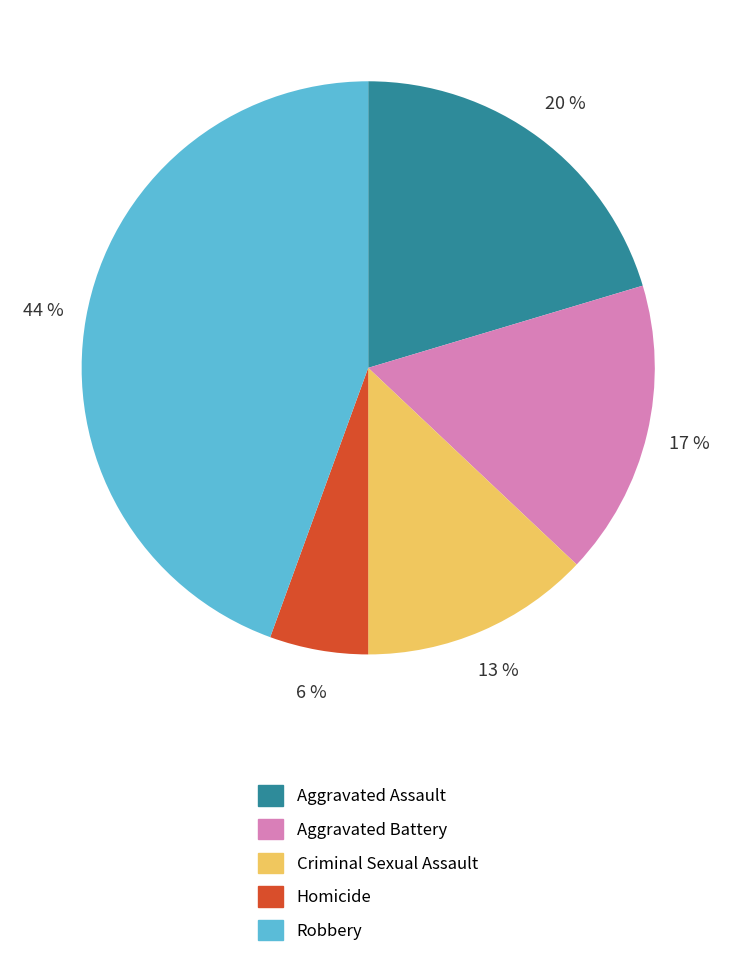

To the nearest percent, what portion does Robbery represent?

44%